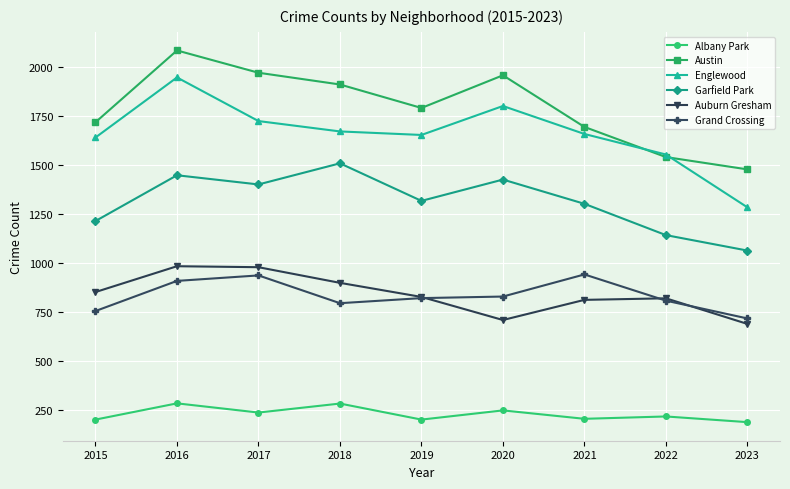

Which label corresponds to the largest value in the chart?

2016